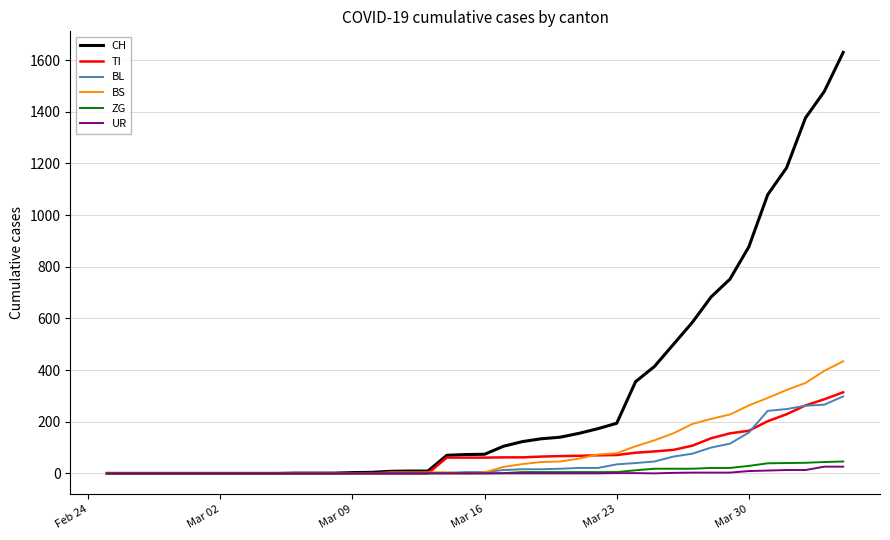

What is the maximum value for ZG?

46